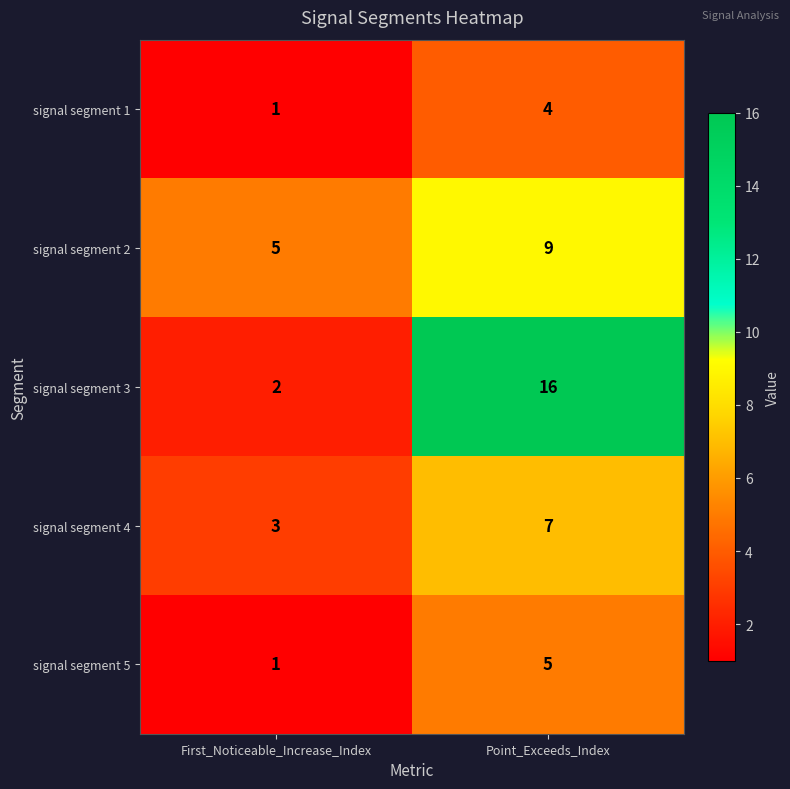

Where is signal segment 2 nearest to the value 7?

First_Noticeable_Increase_Index